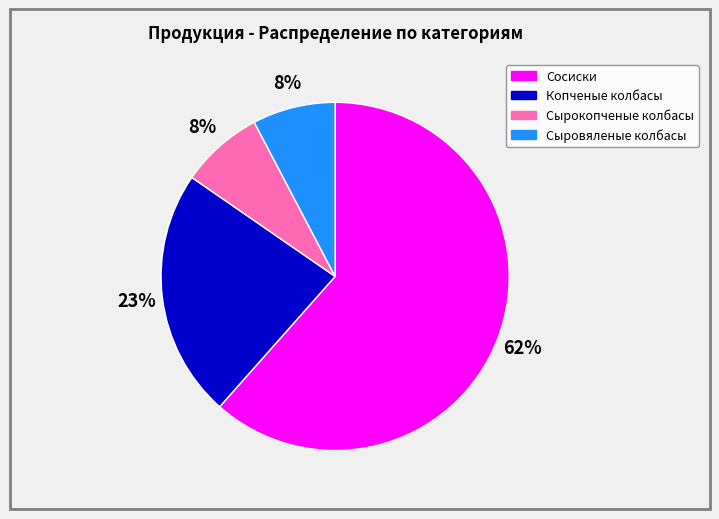

What is the ratio of the value at Сыровяленые колбасы to the value at Сырокопченые колбасы?

1.0